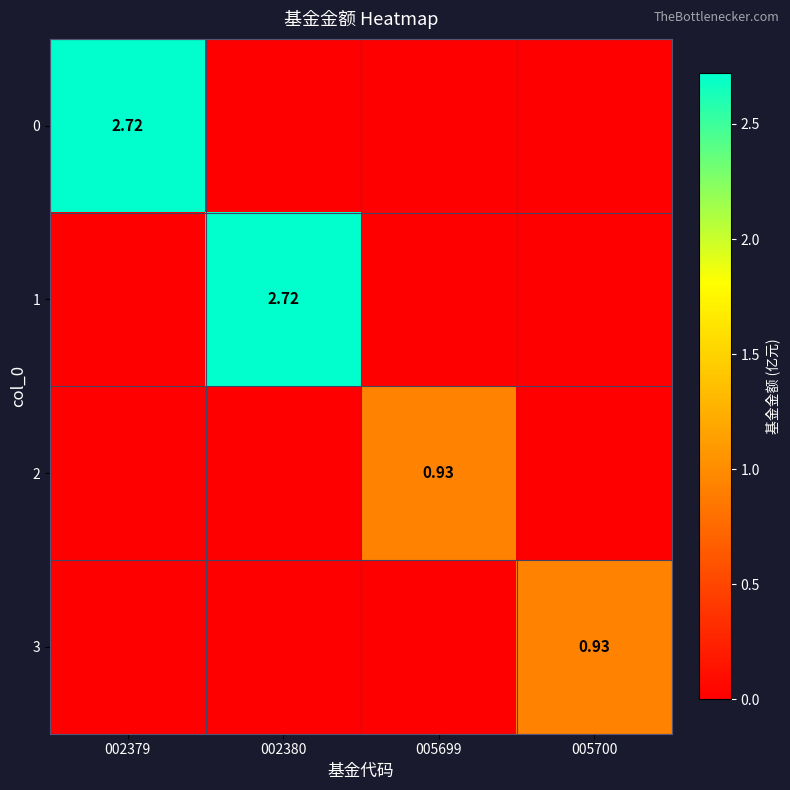

What is the sum of all 2 values?

0.9